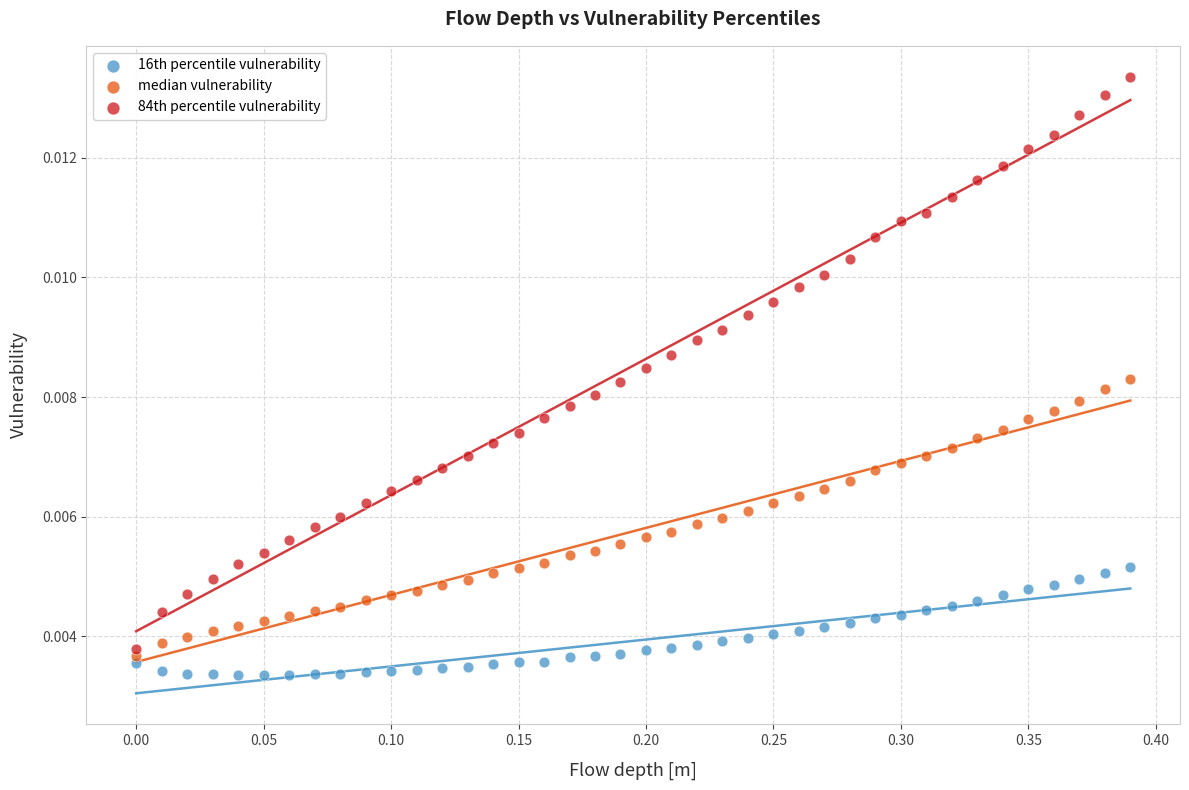

Across all data points, what is the range of X values (max minus min)?

0.4